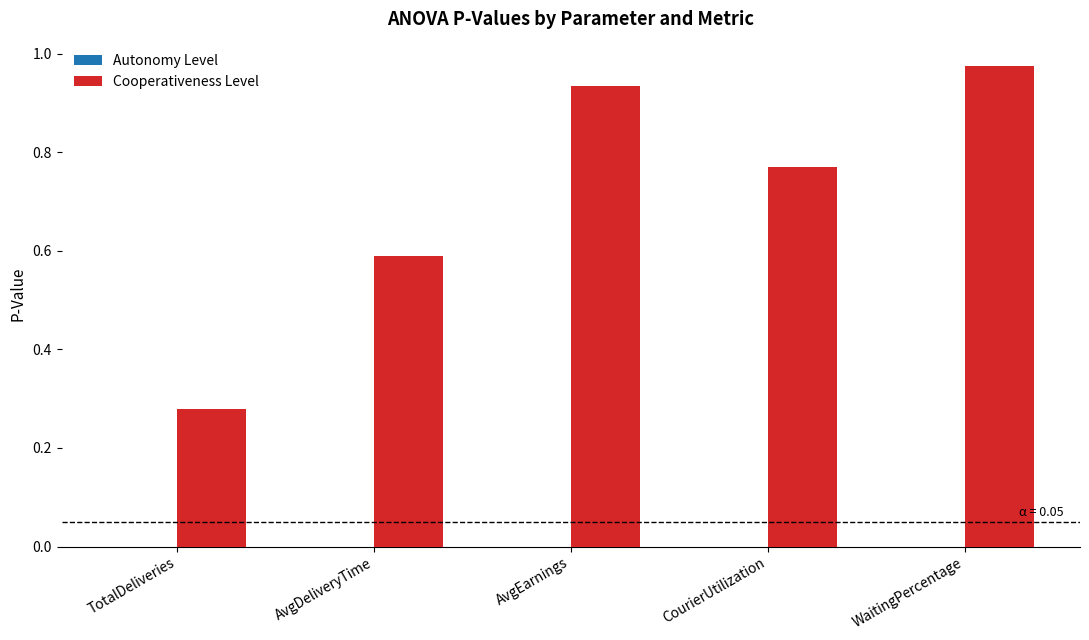

How many distinct data groups are displayed?

2